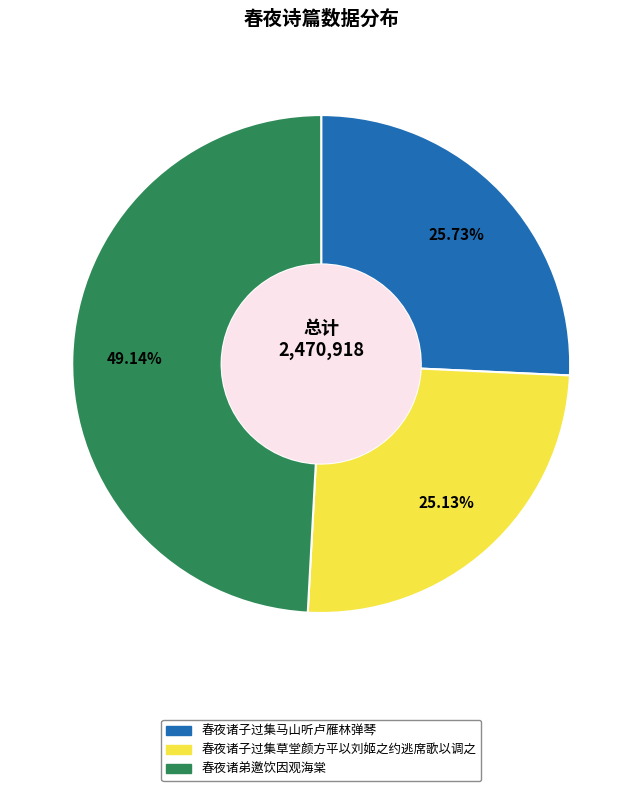

What is the ratio of the value at 春夜诸子过集马山听卢雁林弹琴 to the value at 春夜诸子过集草堂颜方平以刘姬之约逃席歌以调之?

1.0